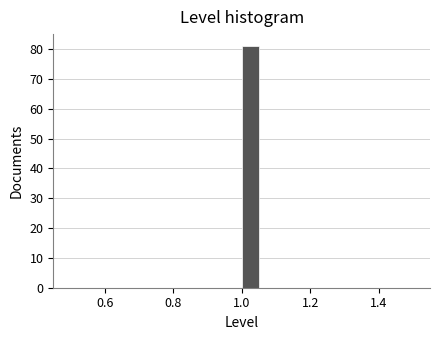

Read against the x-axis, roughly where is the centre of the tallest bar?

1.02